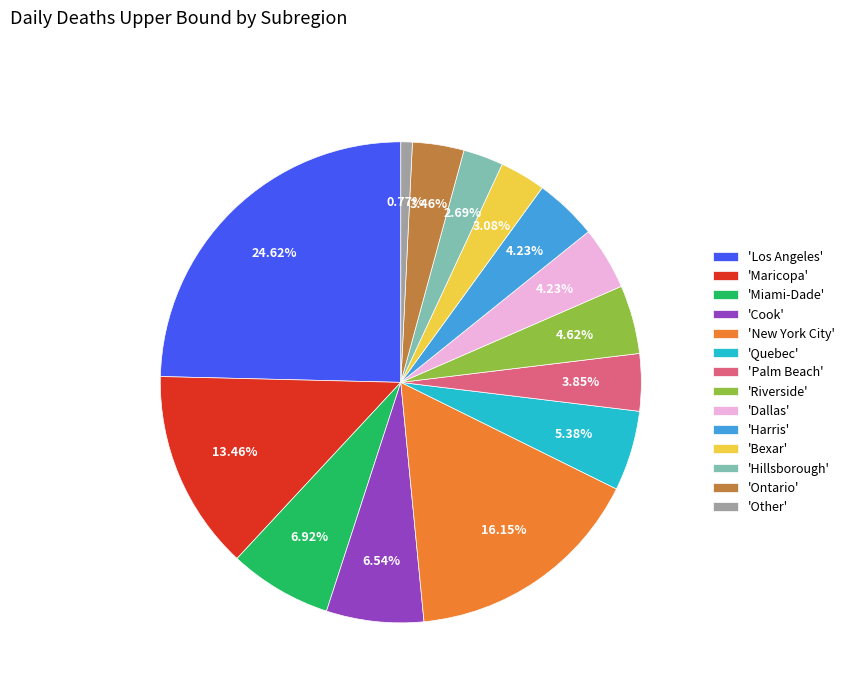

Which has a higher value, 'Hillsborough' or 'Other'?

'Hillsborough'